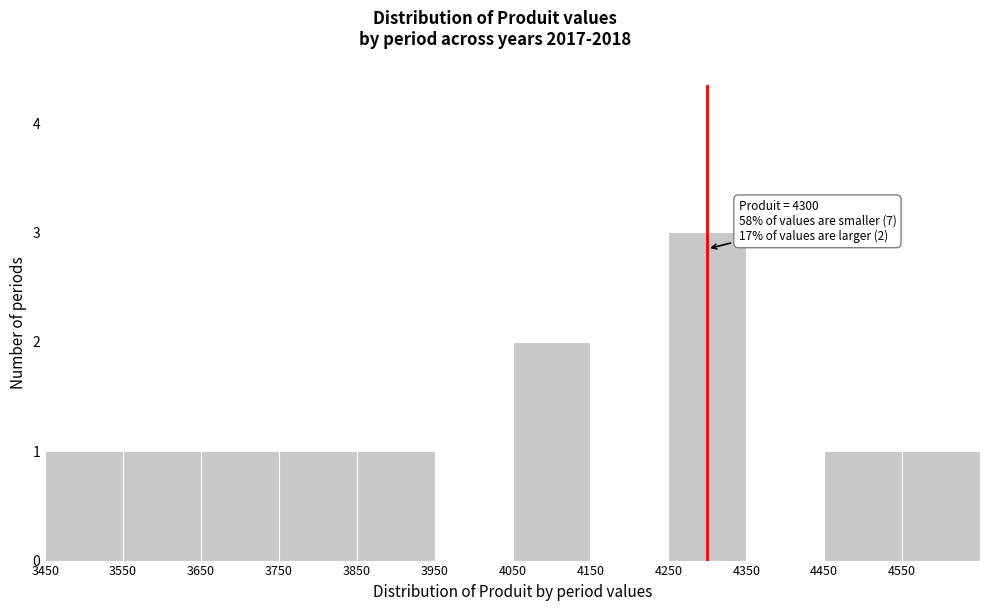

Which range on the x-axis has the tallest bar?

4250 to 4350